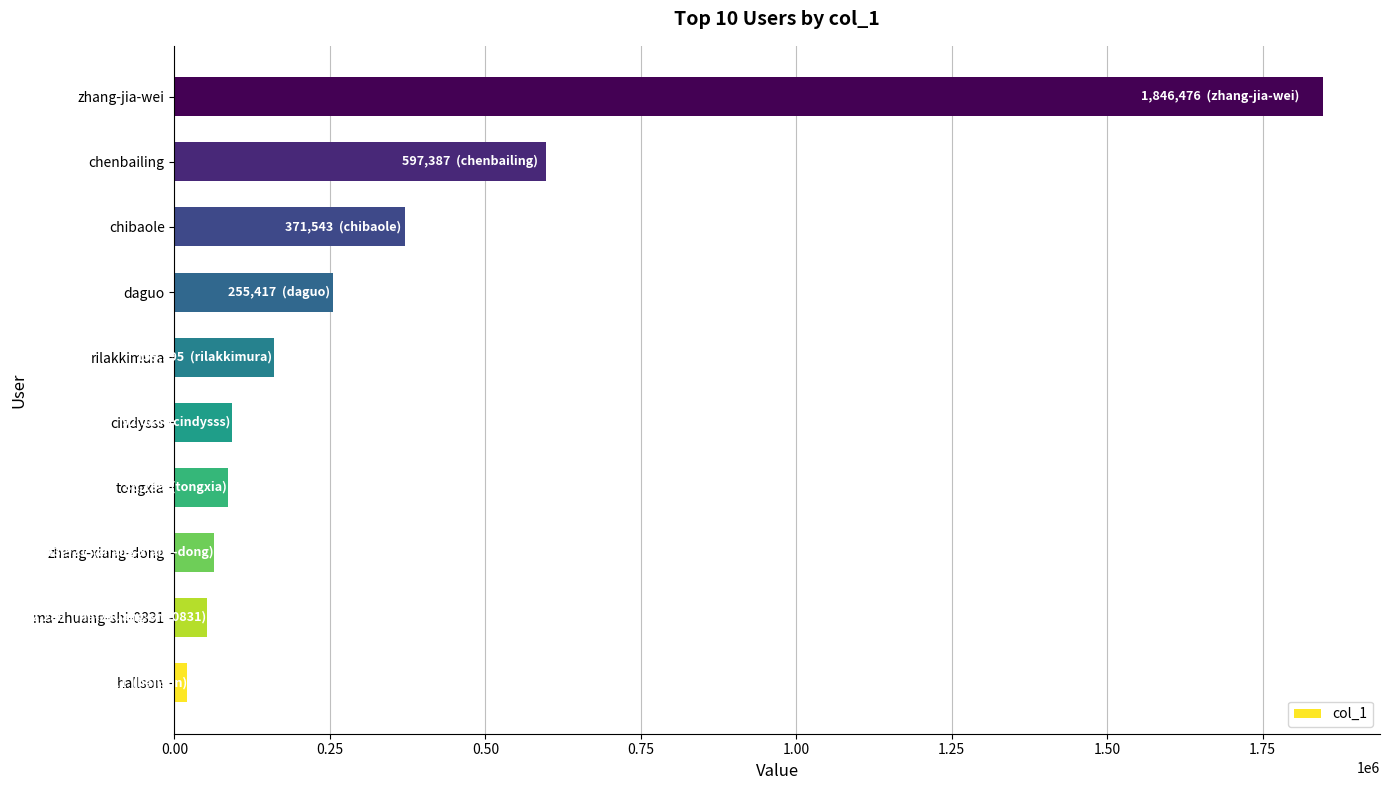

Where is the data nearest to the value 933498?

chenbailing